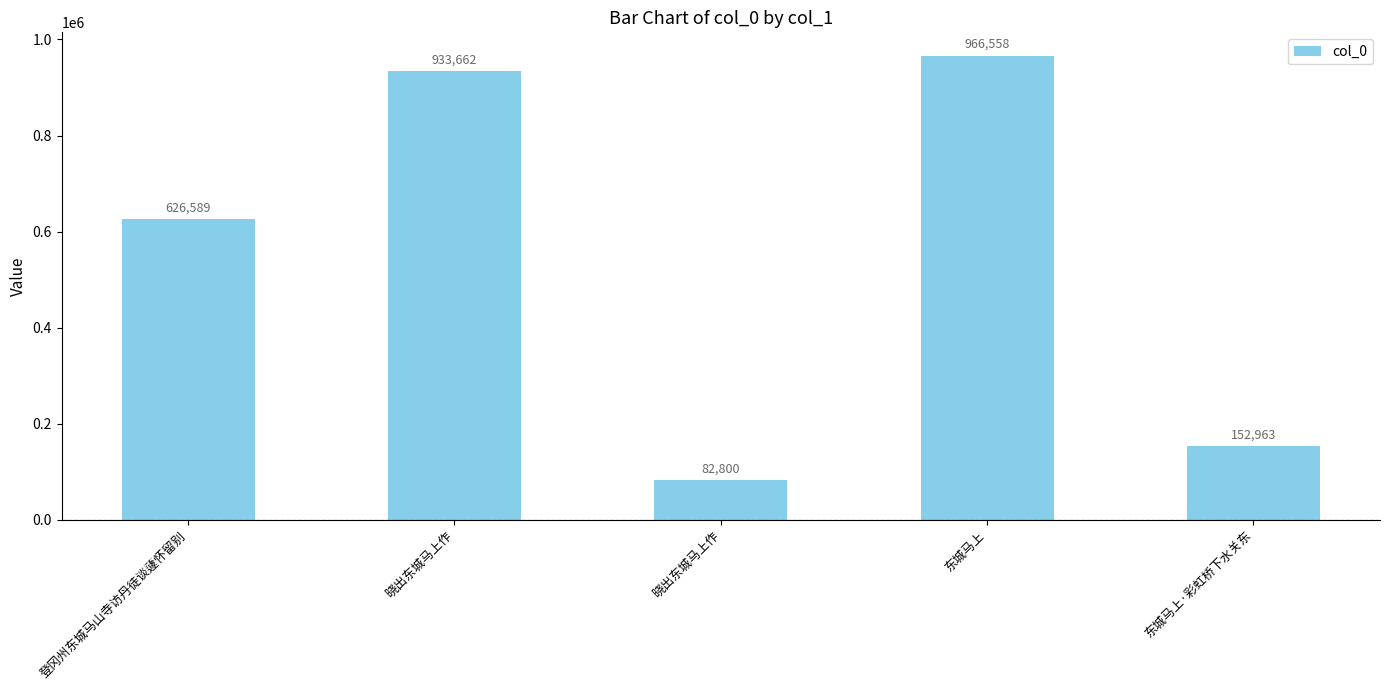

How many bars are there in total?

5